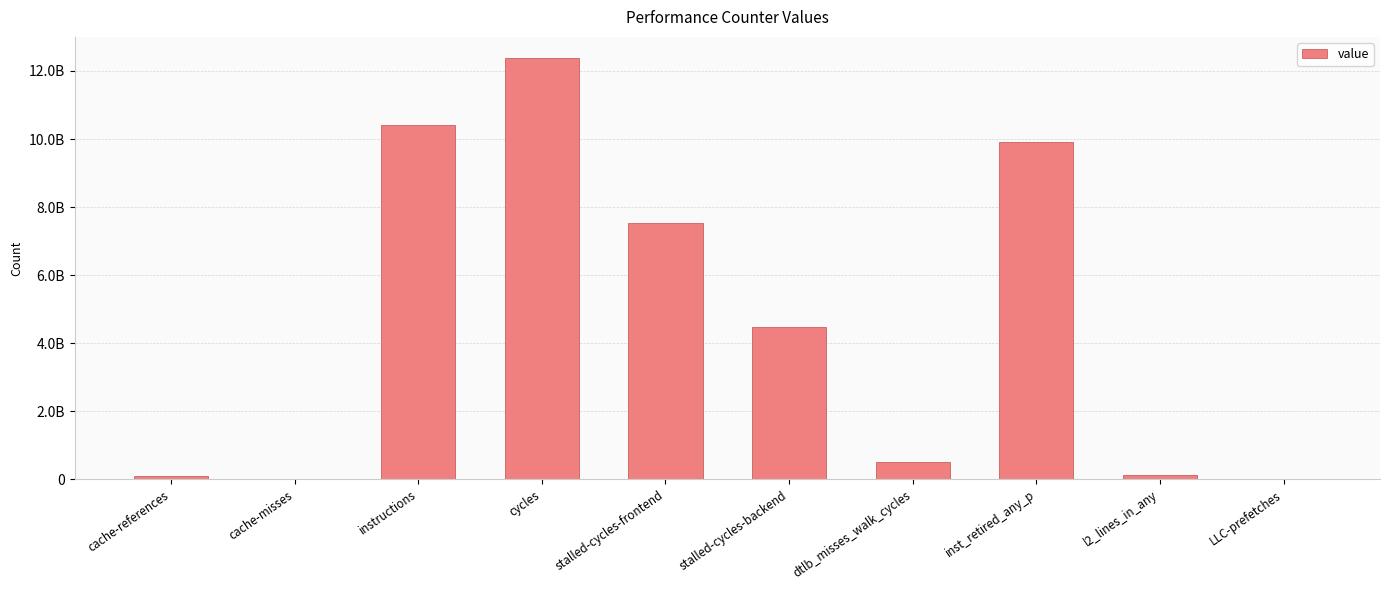

Are the bars horizontal?

No